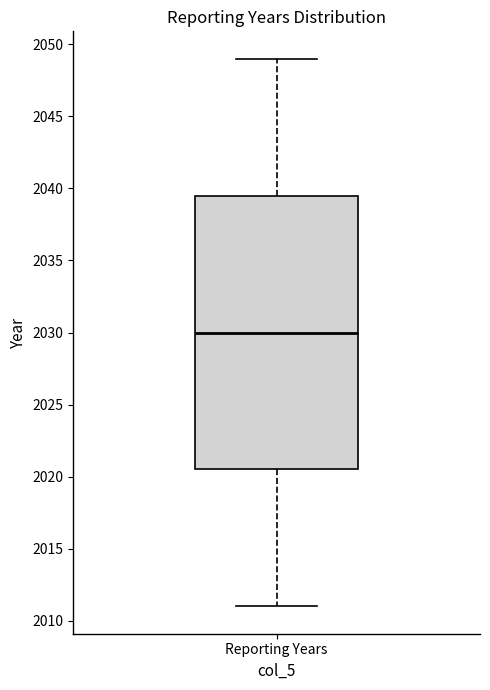

Where does the median line of the box for Reporting Years sit on the y-axis? The values are not printed on the chart, so give them approximately, as read against the axis.

2030.0